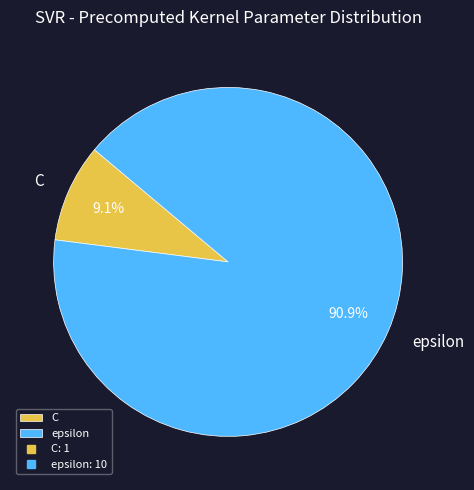

To the nearest percent, what portion does epsilon represent?

91%